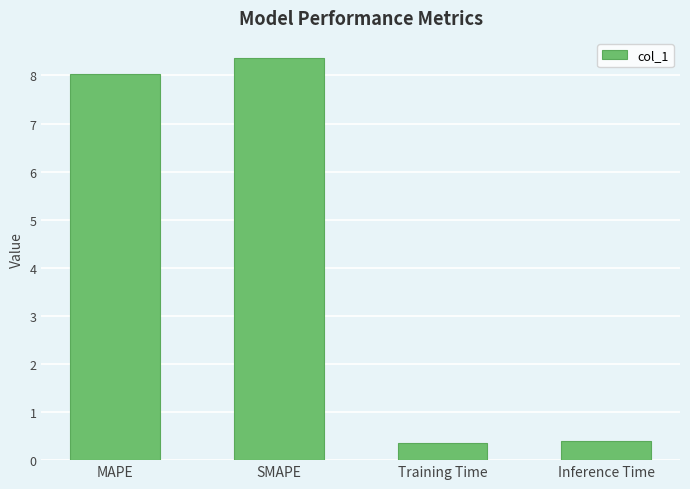

What is the sum of all values?

17.1